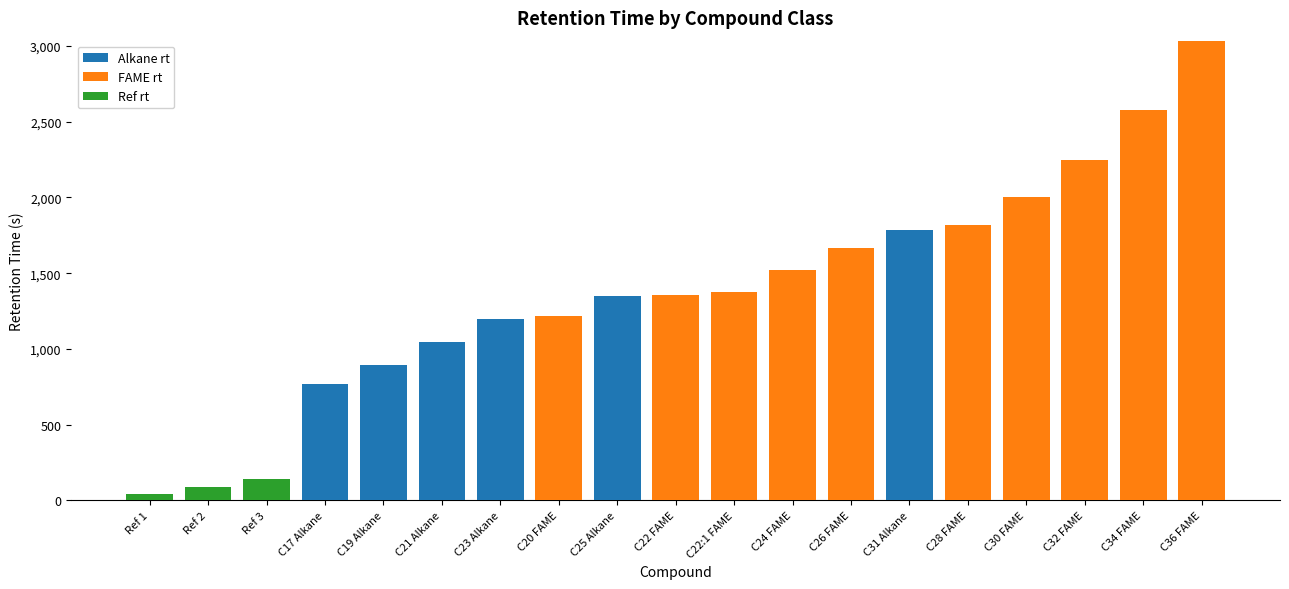

At which category is the sum across all series the highest?

C36 FAME